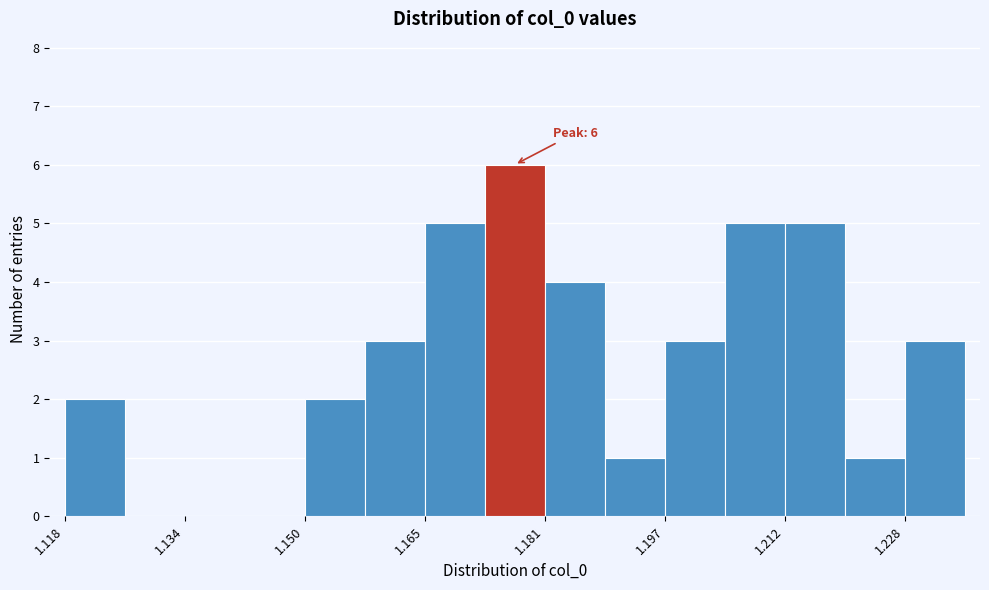

Around what value on the x-axis is the tallest bar? Give the approximate position of its centre, as read against the axis.

1.178